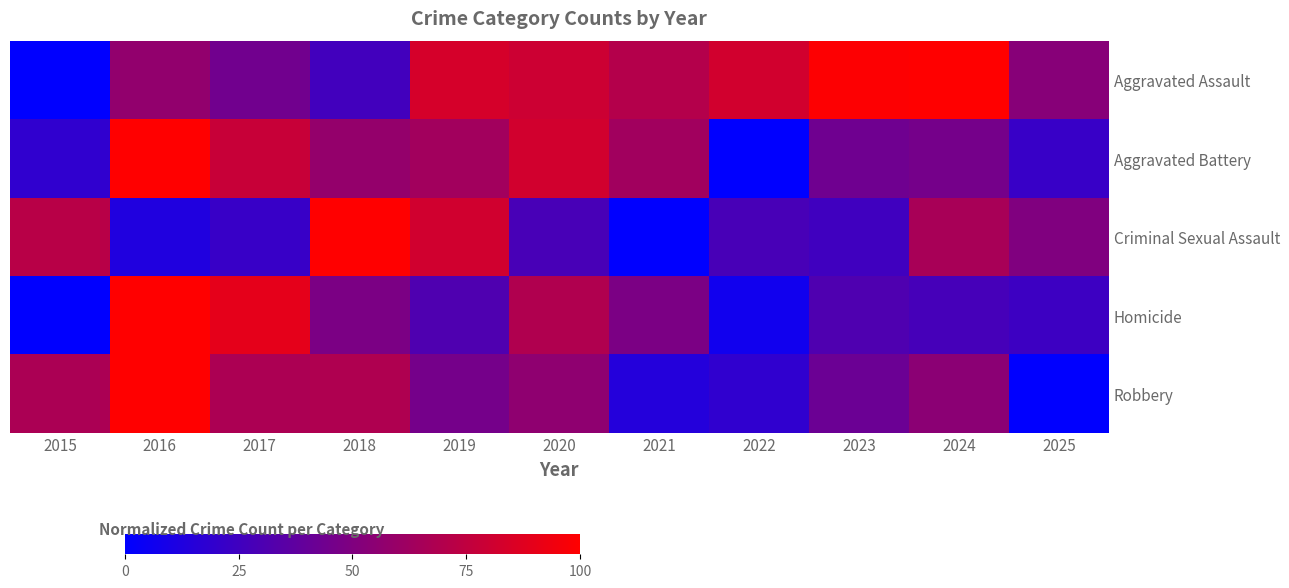

Reading left to right, list all the values displayed in this chart.

Aggravated Assault: 2015=0.0	2016=57.4	2017=44.3	2018=26.1	2019=83.5	2020=80.0	2021=70.4	2022=81.7	2023=99.1	2024=100.0	2025=53.0
Aggravated Battery: 2015=18.9	2016=100.0	2017=78.0	2018=57.9	2019=63.5	2020=81.8	2021=62.9	2022=0.0	2023=43.4	2024=45.9	2025=22.0
Criminal Sexual Assault: 2015=71.9	2016=12.5	2017=21.9	2018=100.0	2019=81.2	2020=28.1	2021=0.0	2022=28.1	2023=25.0	2024=65.6	2025=50.0
Homicide: 2015=0.0	2016=100.0	2017=89.7	2018=48.3	2019=31.0	2020=69.0	2021=48.3	2022=6.9	2023=31.0	2024=27.6	2025=24.1
Robbery: 2015=66.9	2016=100.0	2017=67.3	2018=68.4	2019=45.7	2020=56.1	2021=14.1	2022=19.0	2023=42.0	2024=54.6	2025=0.0